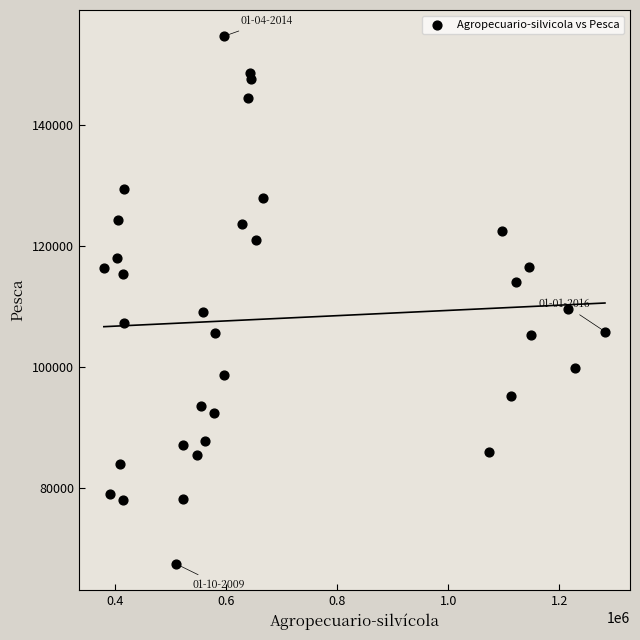

What is the range of Y values (max minus min)?

87286